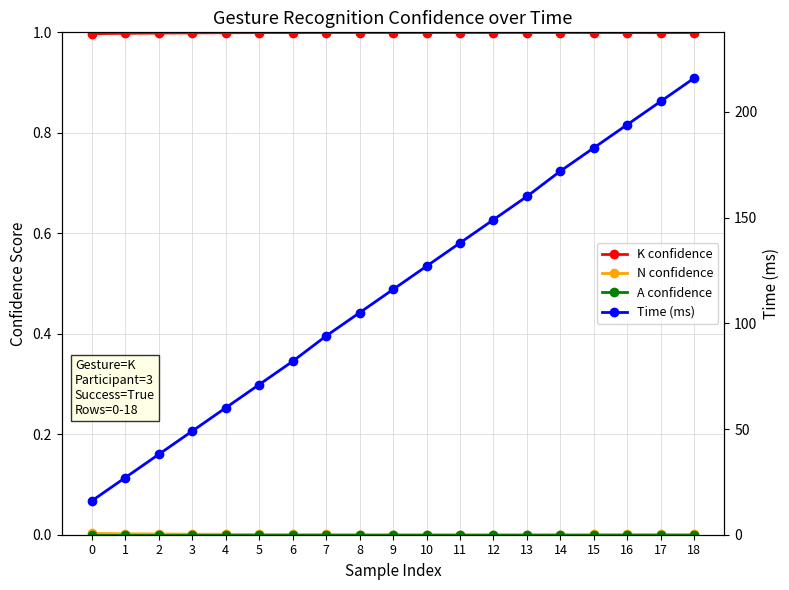

True or false: K confidence and A confidence cross at least once.

False